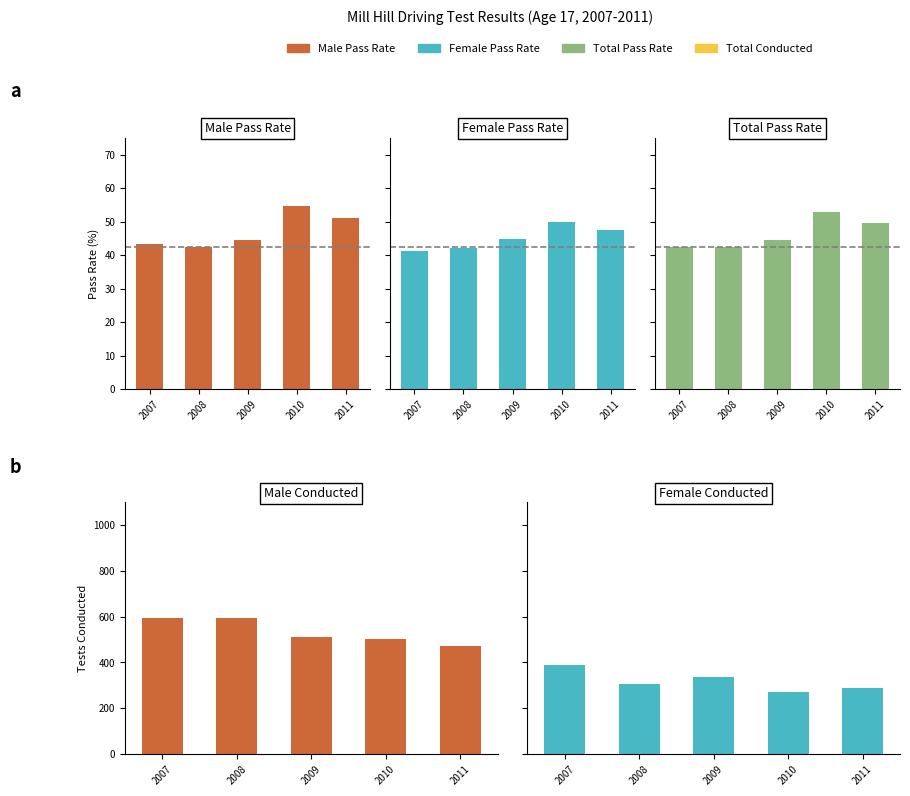

What is the sum of all Female tests - pass Rate values?

225.7